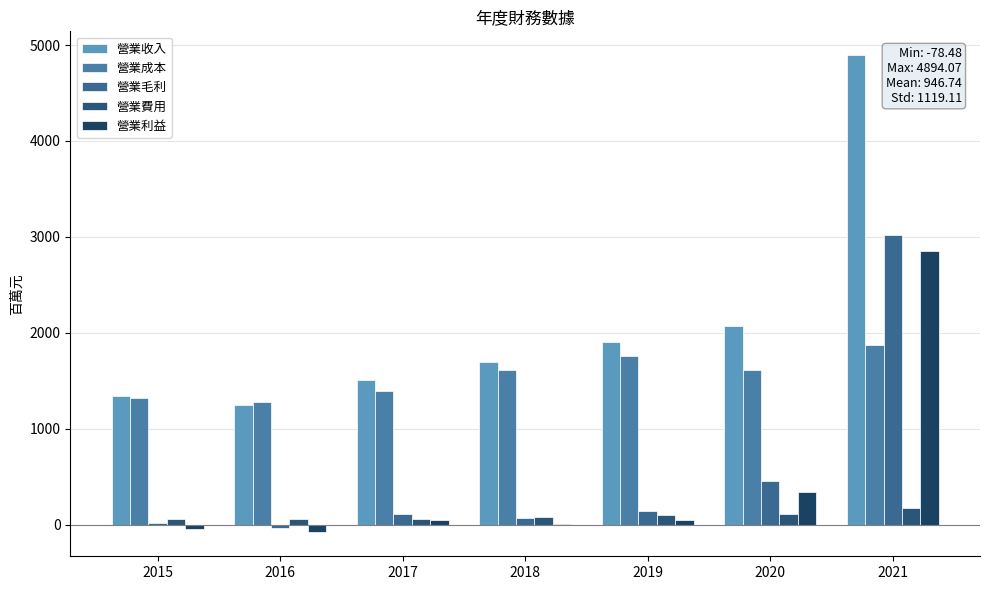

Count the number of categories in the chart.

7